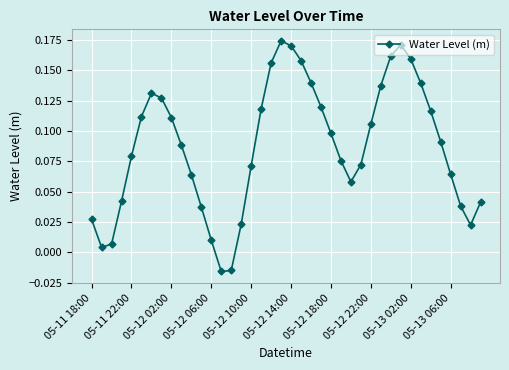

True or false: there are more than 2 points higher than both neighbors.

True